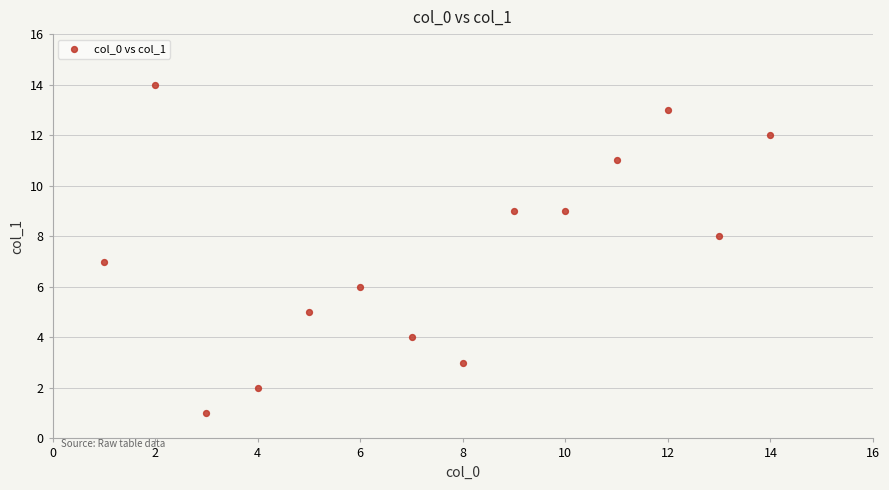

What is the range of X values (max minus min)?

13